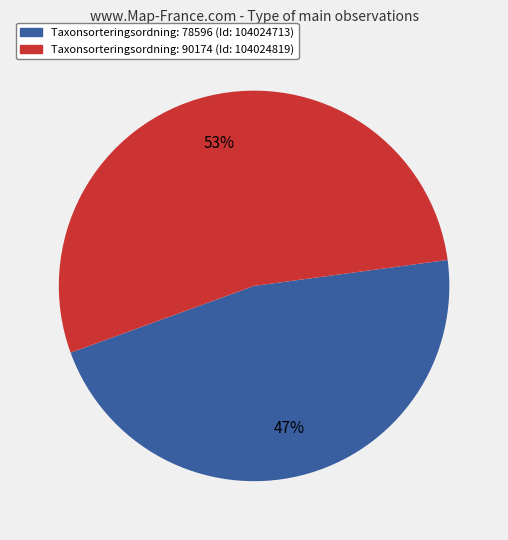

To the nearest percent, what is the average slice percentage?

50%